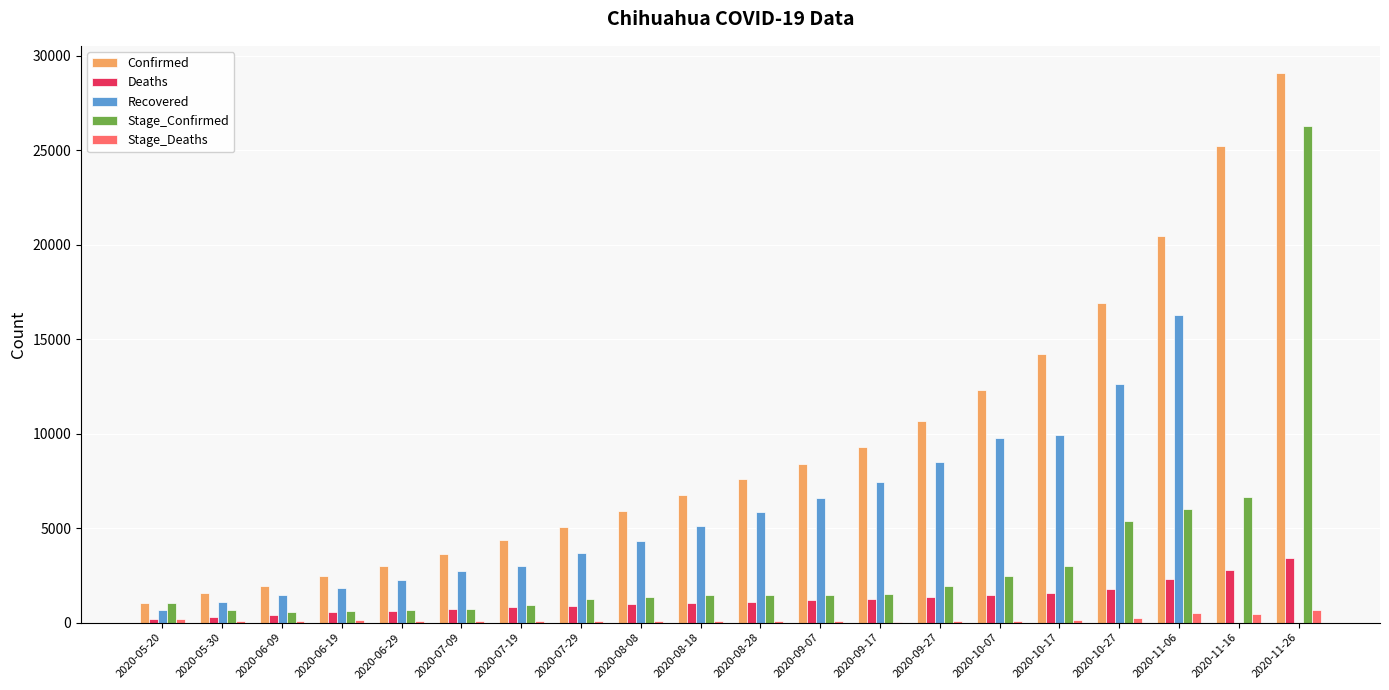

At which label does Recovered reach its peak?

2020-11-06